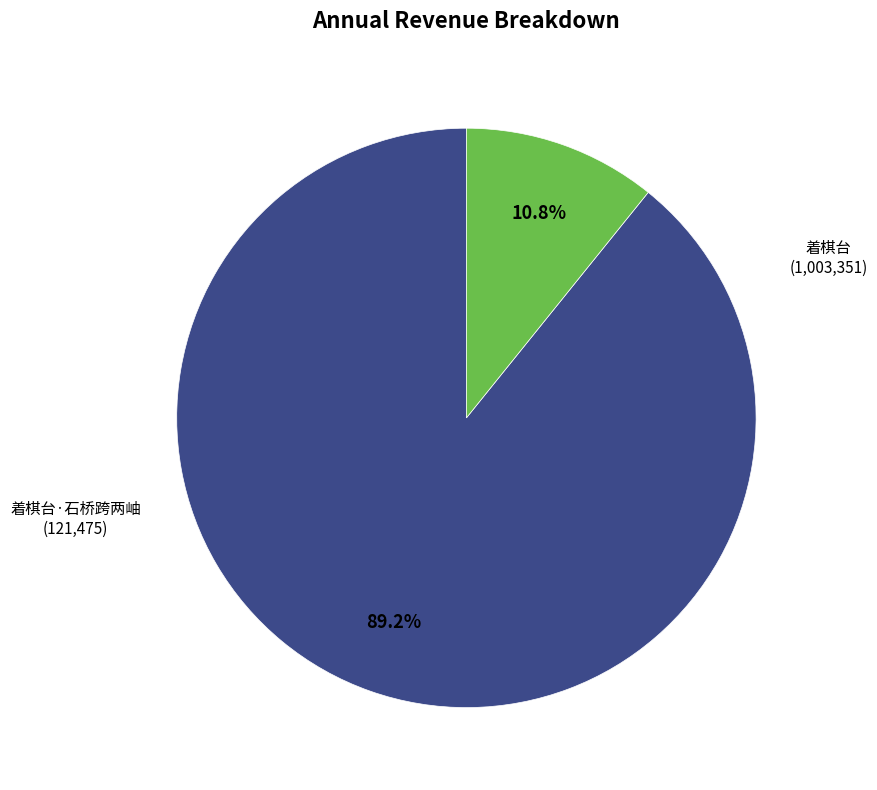

Is there any slice that represents more than half of the pie?

Yes